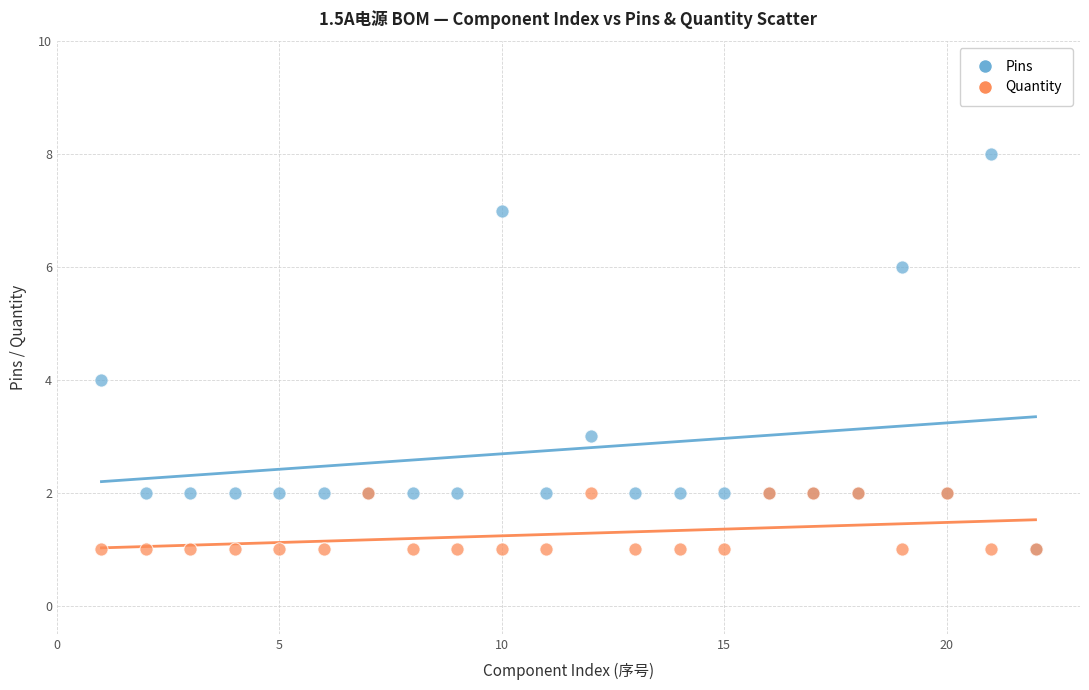

Which series has the widest spread of Y values?

Pins